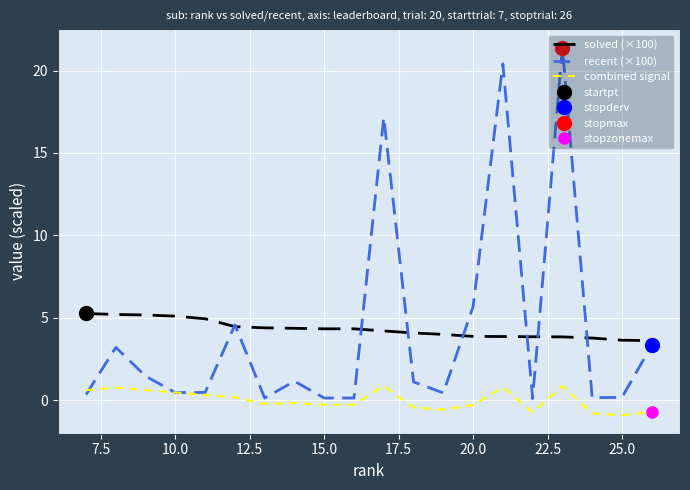

What is the lowest value of the combined signal series?

-0.9